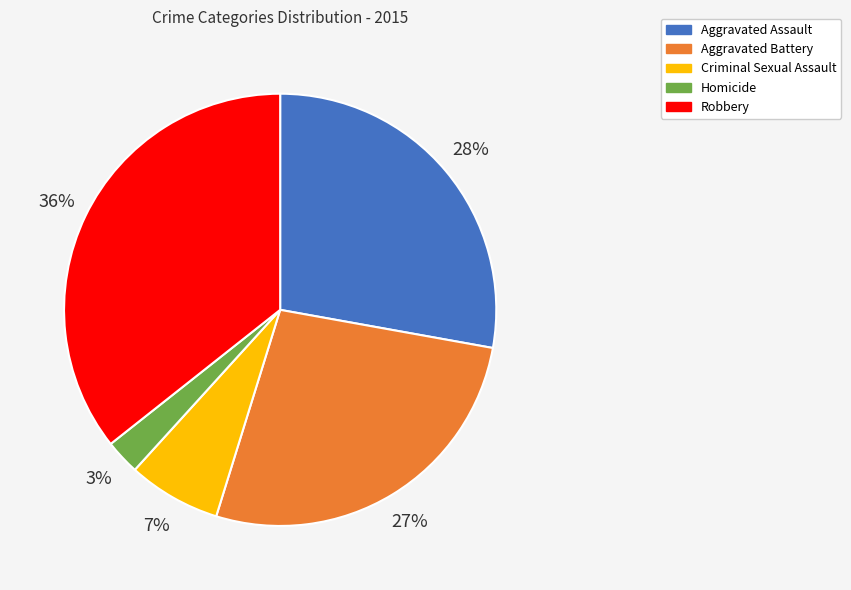

Is there any slice that represents more than half of the pie?

No